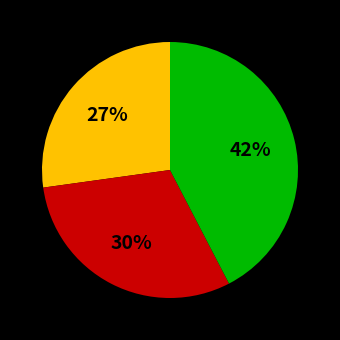

Is there any slice that represents more than half of the pie?

No